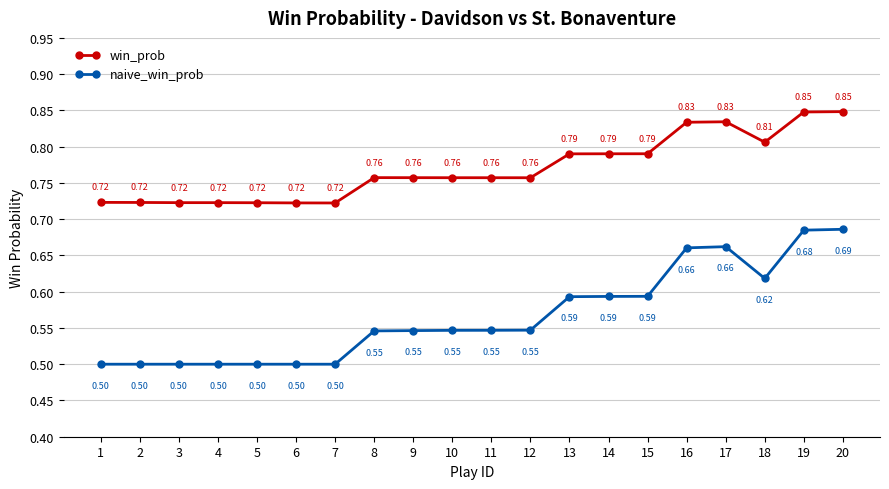

What is the sum of all win_prob values?

15.4